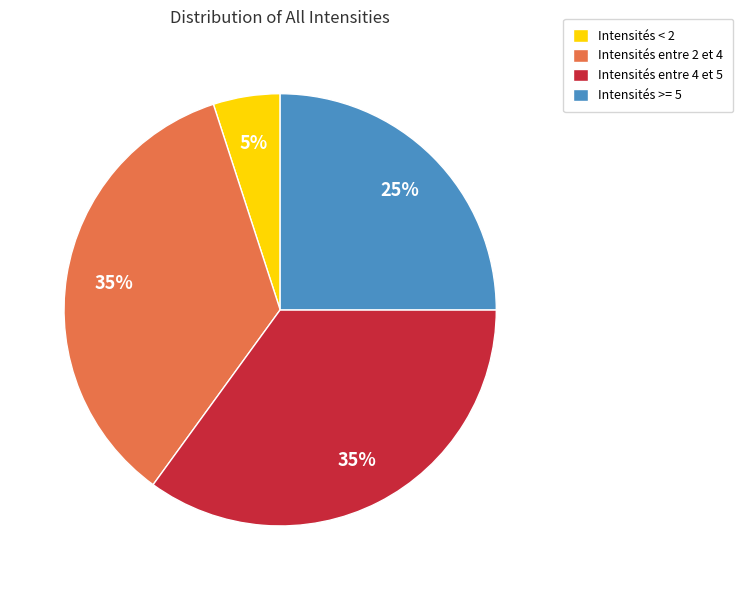

How many slices are in this pie chart?

4